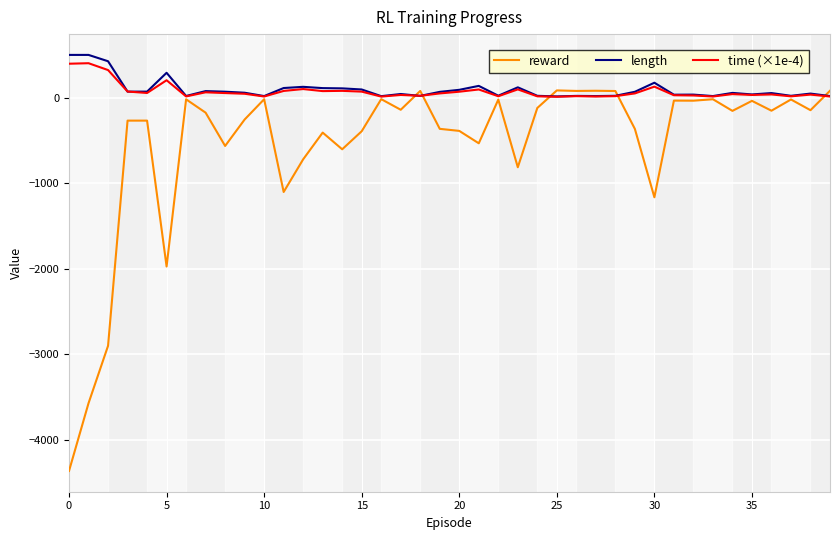

Which series has the widest spread of values?

reward